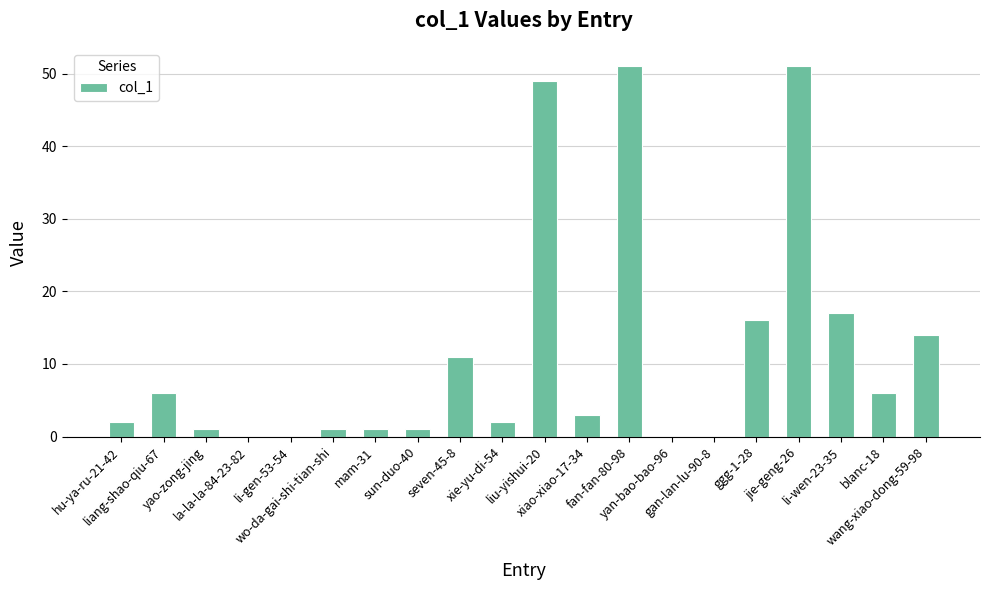

What is the sum of all values?

232